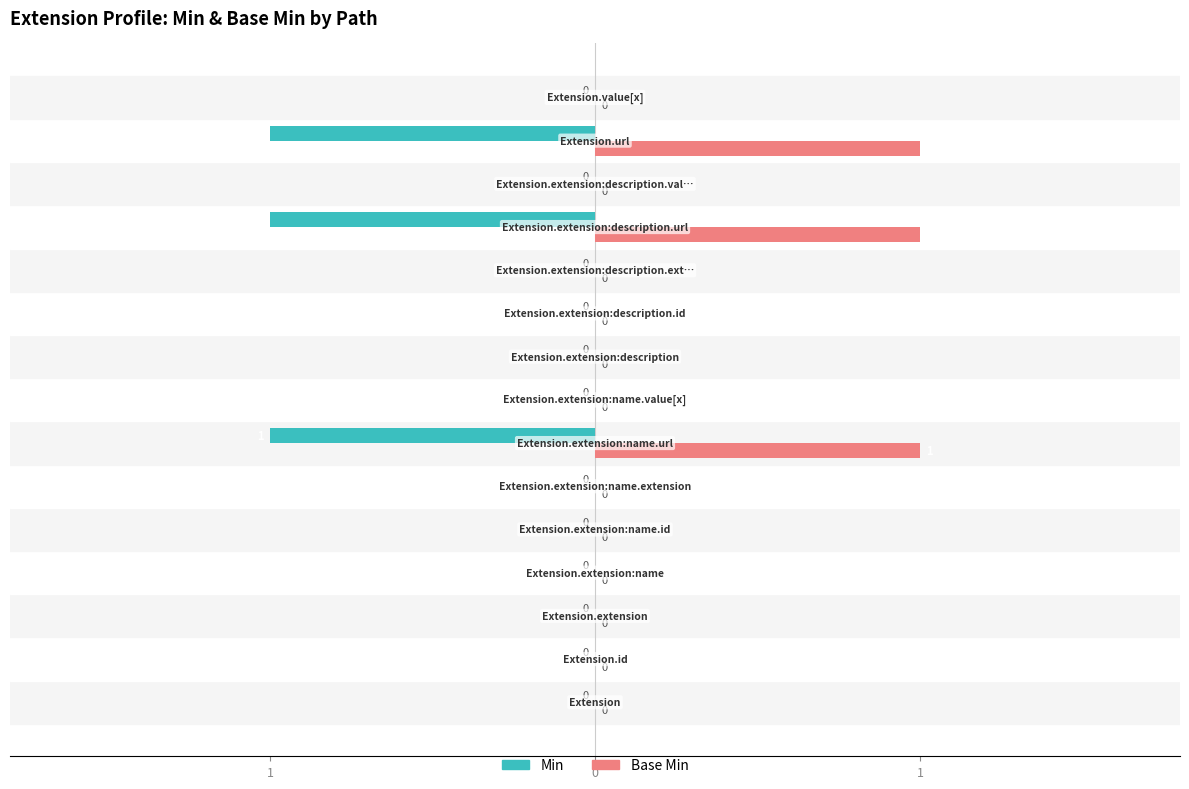

What is the difference between the second highest and minimum values in the Base Min series?

1